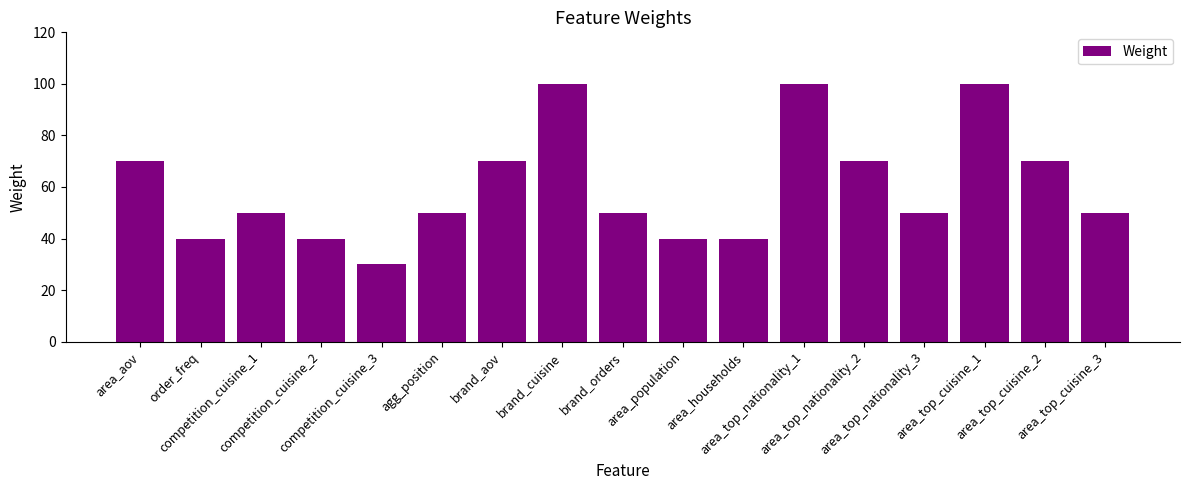

What is the difference between the maximum and second lowest values?

60